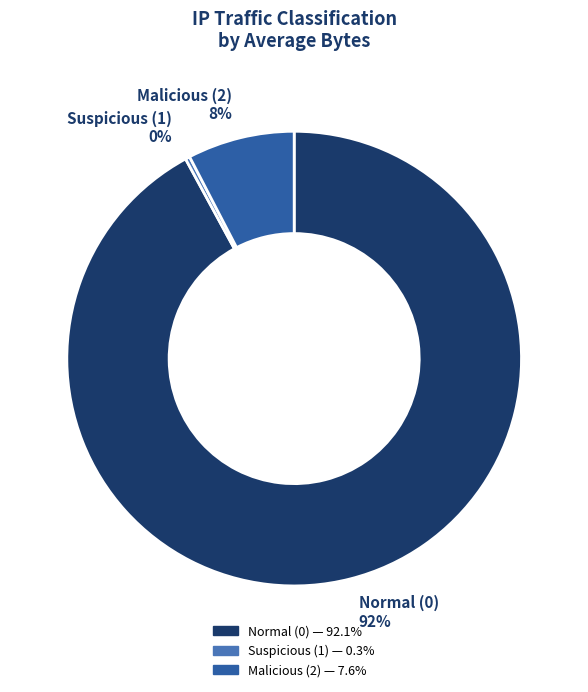

Combined, do Suspicious (1) and Normal (0) account for over 50%?

Yes